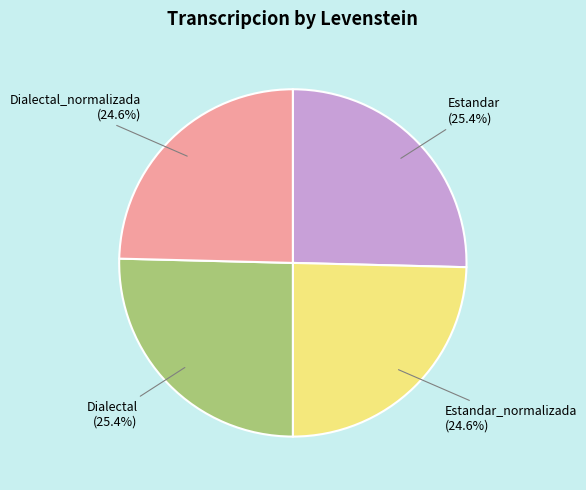

Approximately how many times larger is the value at Estandar_normalizada (24.6%) compared to Estandar (25.4%)?

1.0